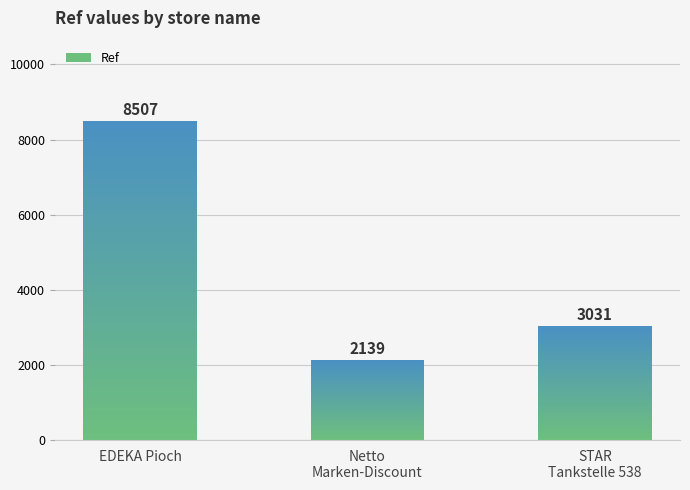

Rank the categories by value from highest to lowest.

EDEKA Pioch, STAR
Tankstelle 538, Netto
Marken-Discount